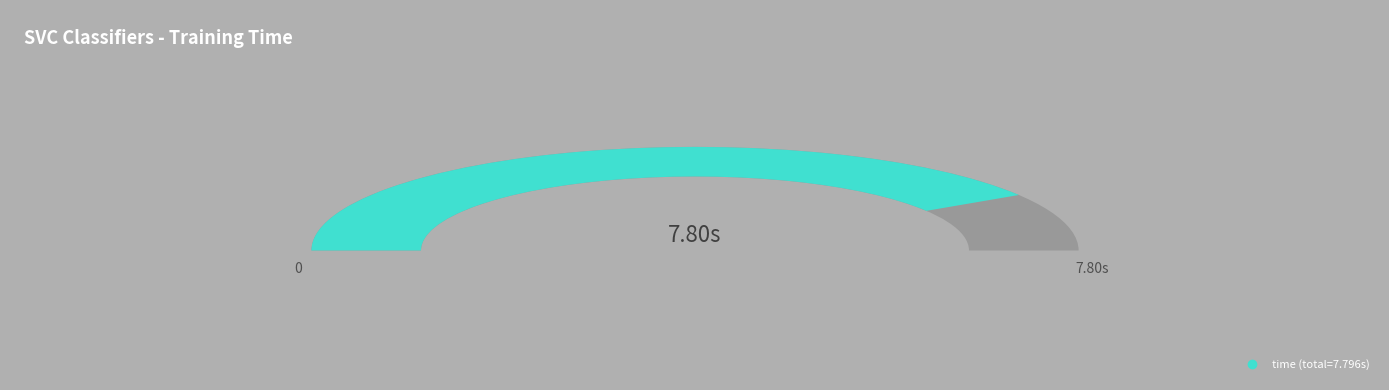

Combined, do nu_svc and rbf_svc account for over 50%?

No